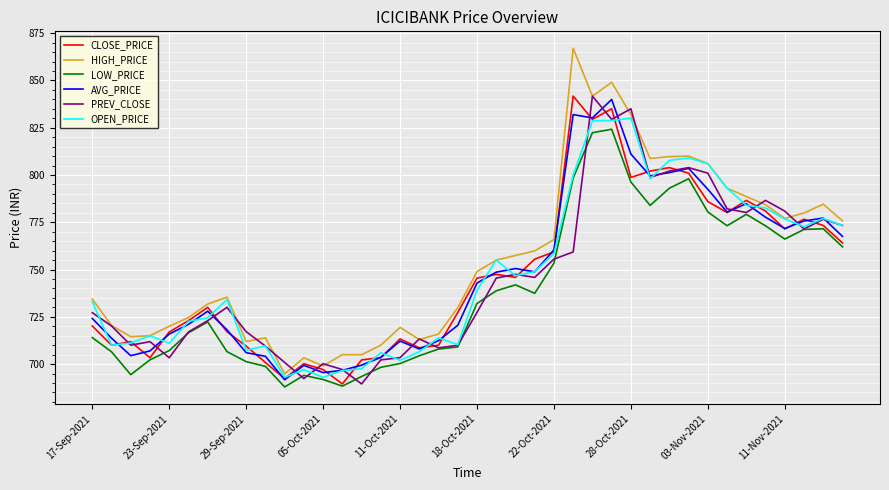

True or false: LOW_PRICE and HIGH_PRICE intersect in this chart.

False